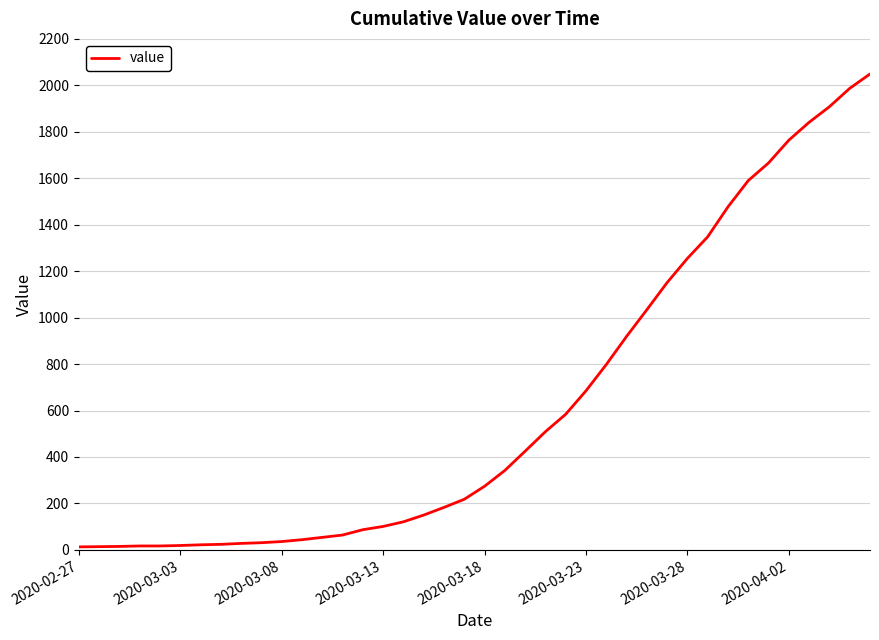

How many distinct data groups are displayed?

1